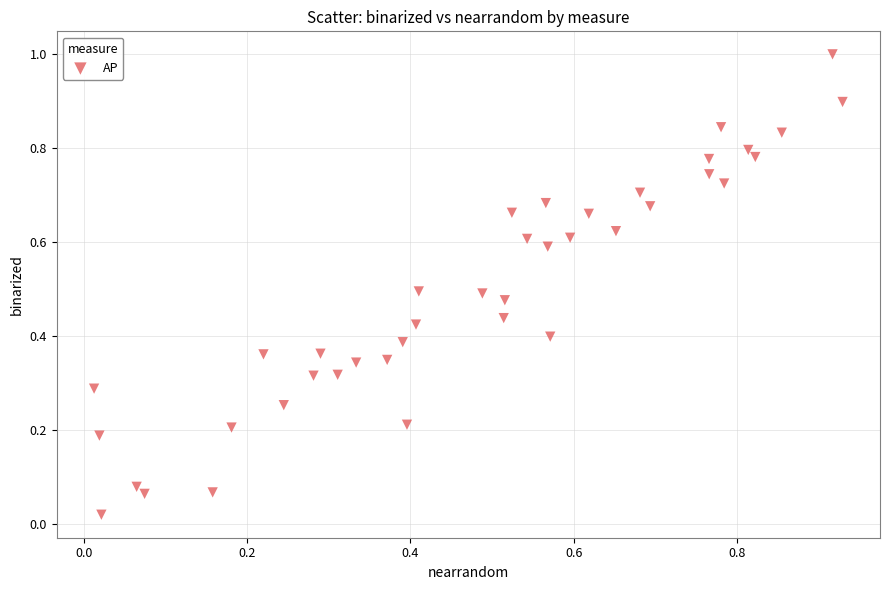

What is the range of X values (max minus min)?

0.9